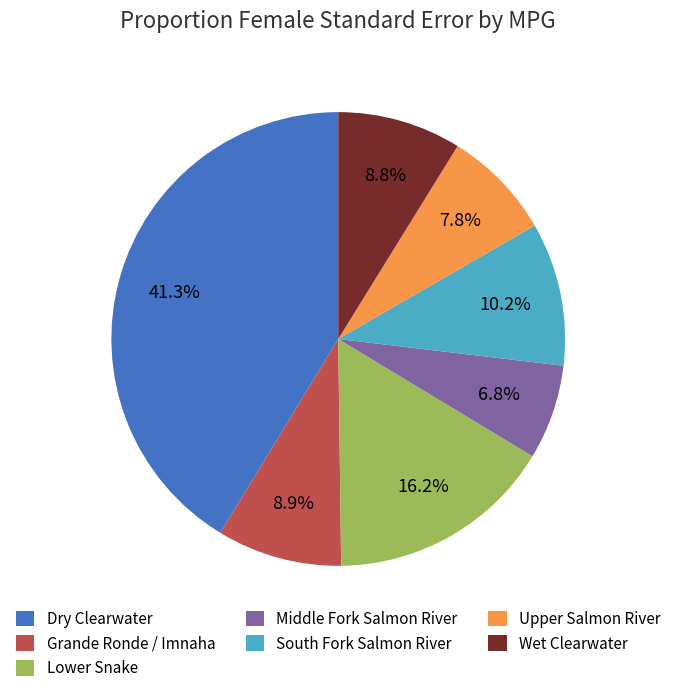

What portion of the pie excludes Upper Salmon River?

92.2%